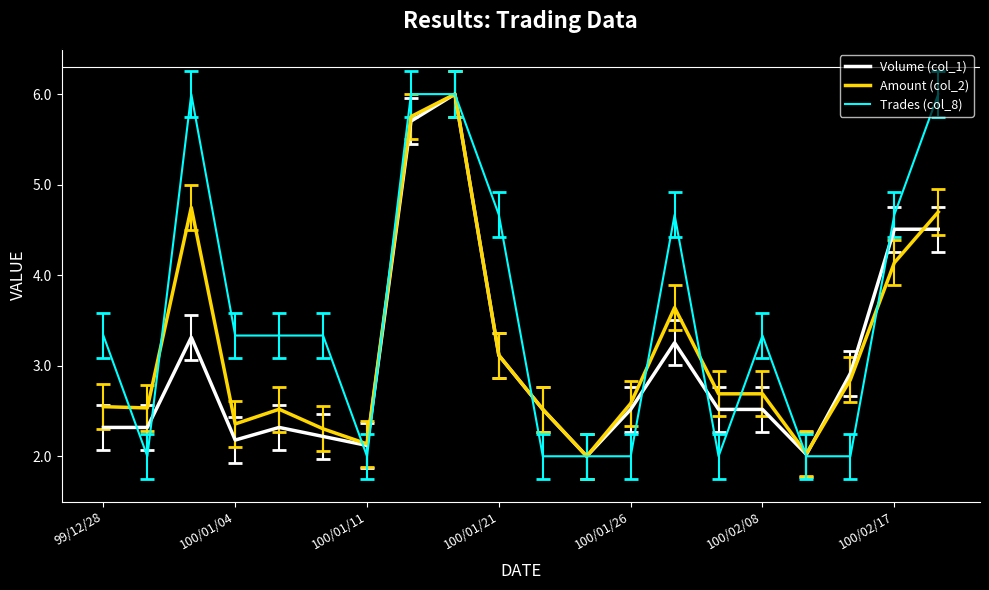

Which series has the largest total across all categories?

Trades (col_8)